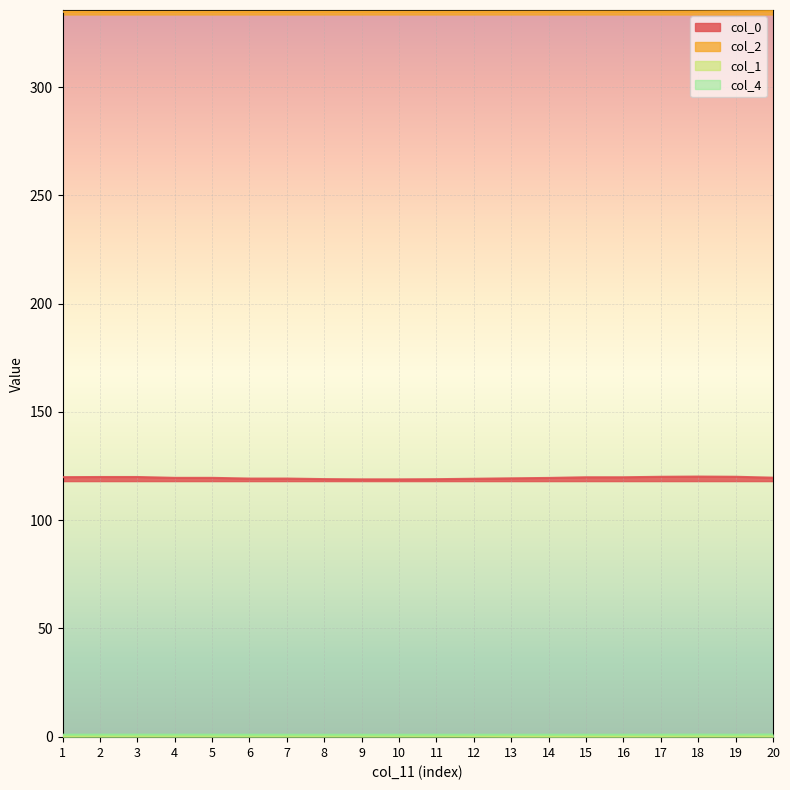

True or false: col_2 and col_1 cross at least once.

False